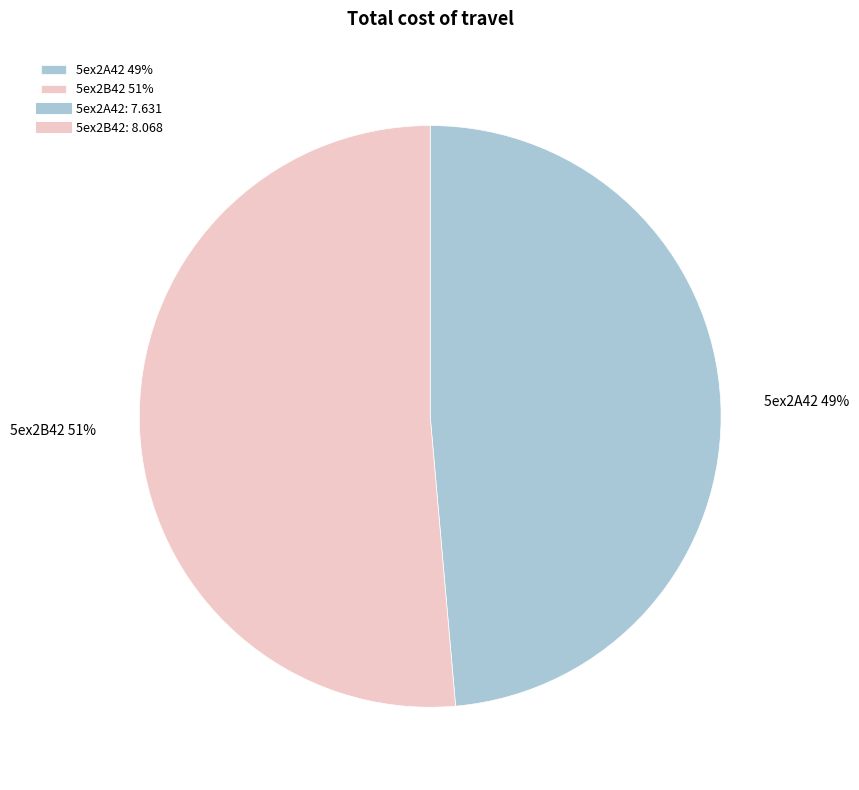

Which category has the biggest portion of the pie?

5ex2B42